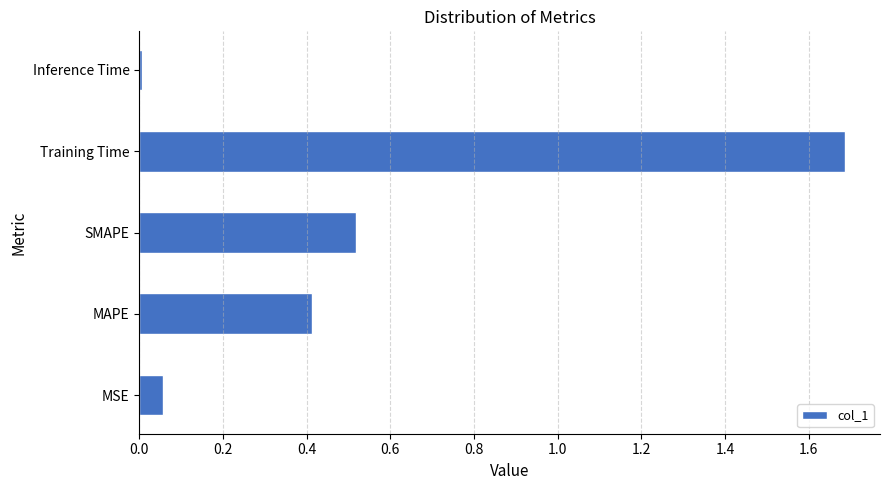

What is the sum of all values?

2.7